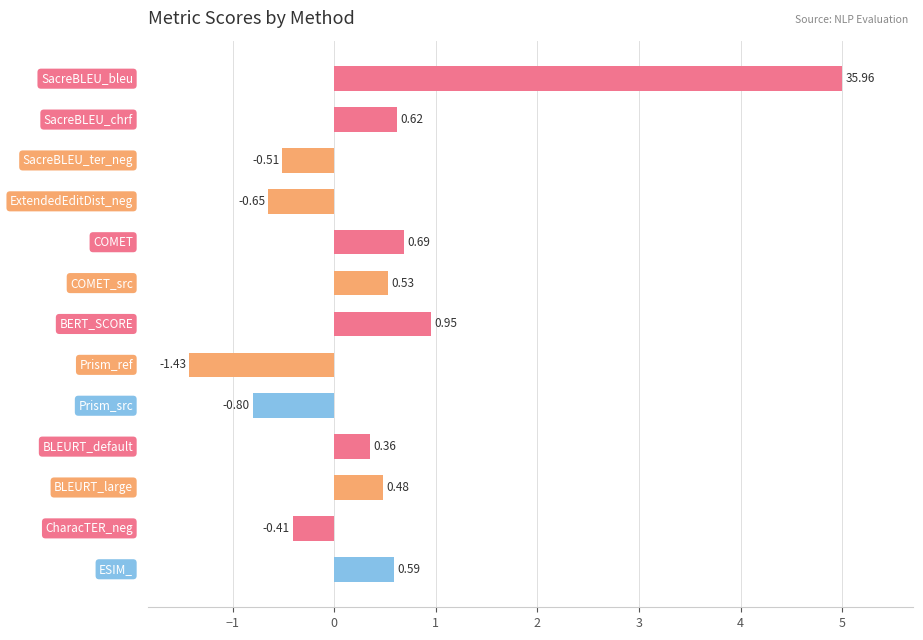

Are the bars horizontal?

Yes